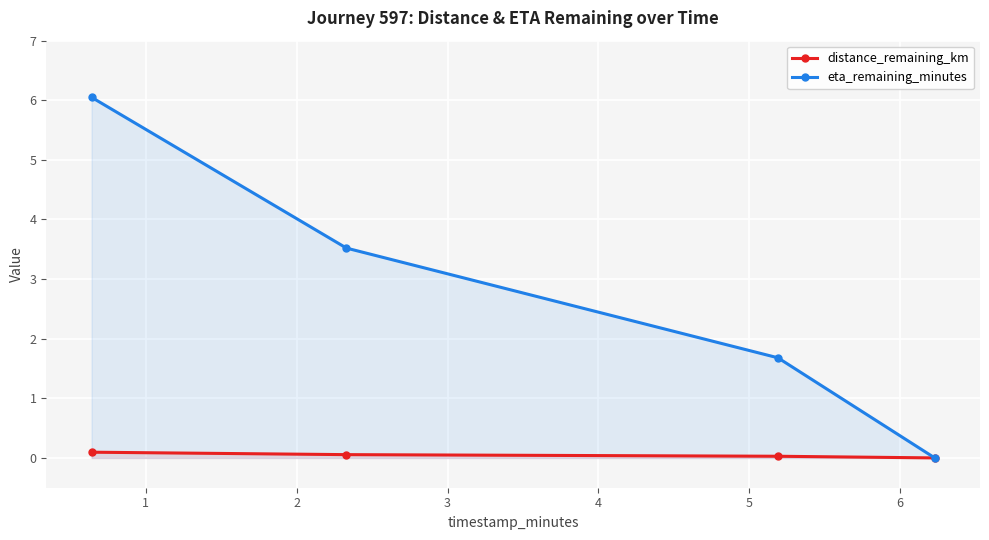

How many values in eta_remaining_minutes are above zero?

3